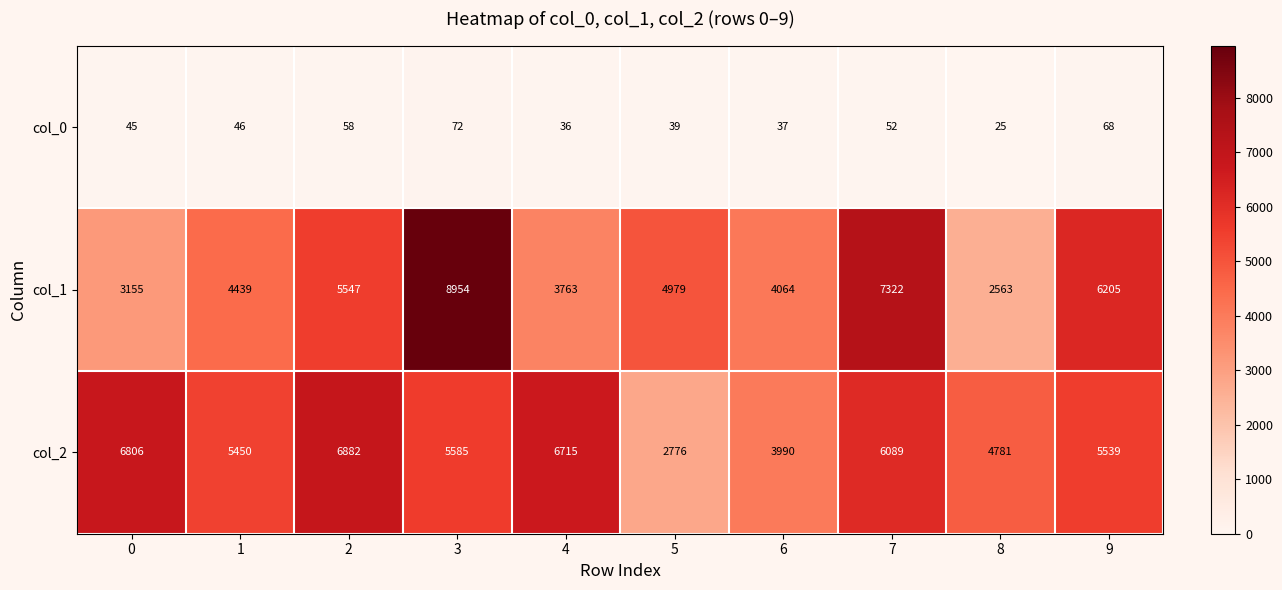

At how many categories does at least one series exceed 8296?

1